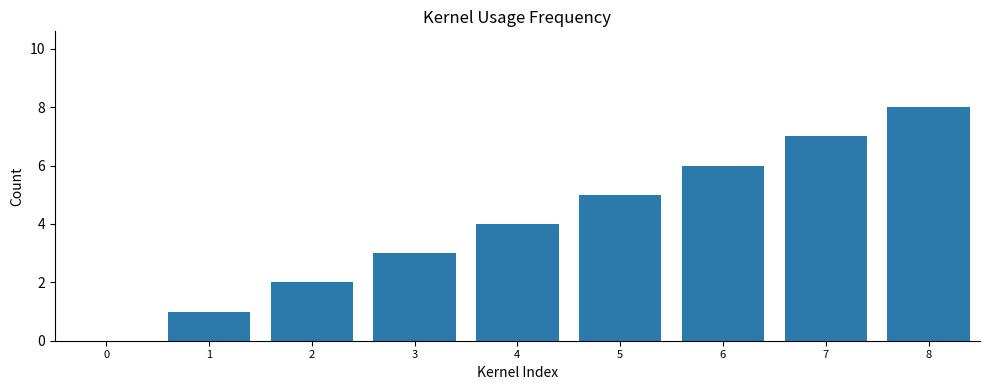

Is it true that the value at 0 is 0?

True